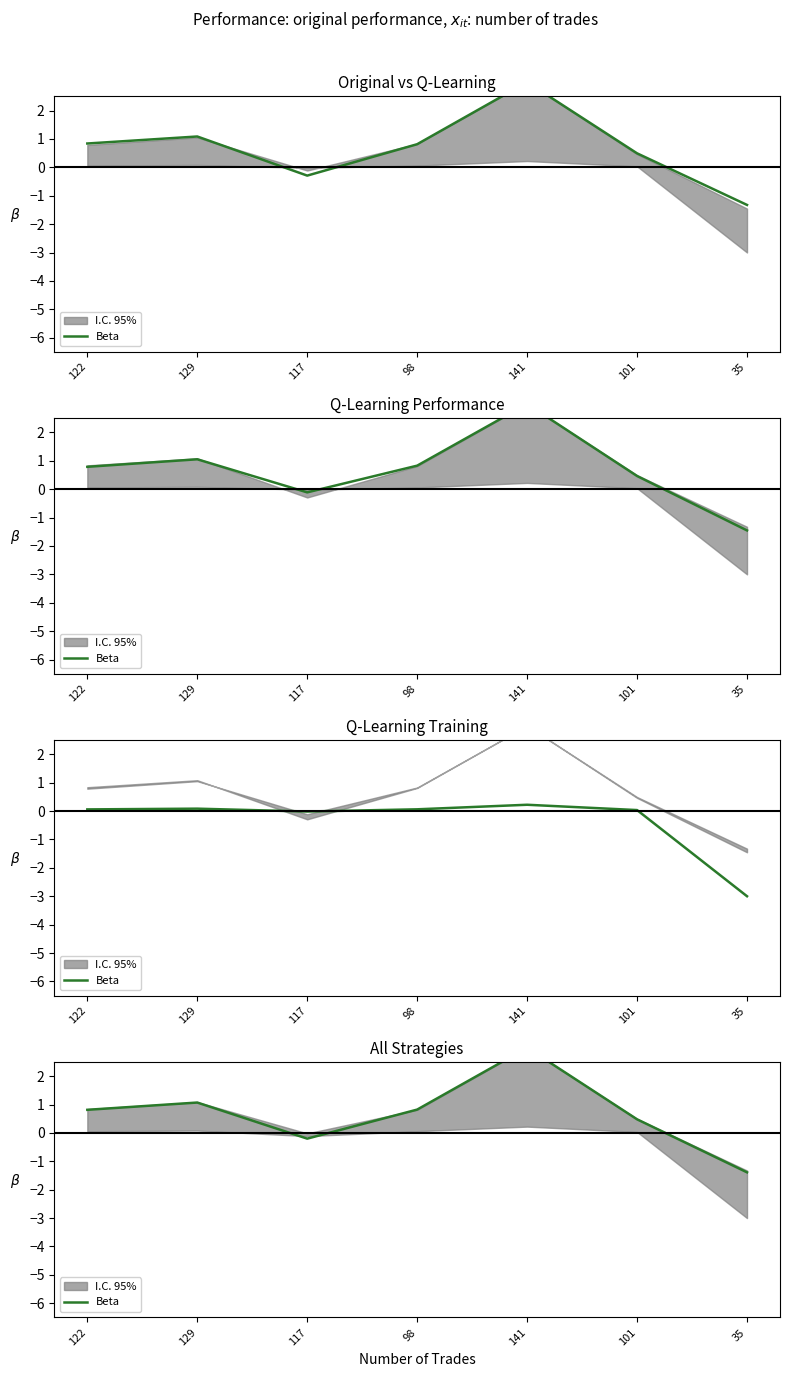

Rank the categories by value from lowest to highest.

35, 117, 101, 122, 98, 129, 141